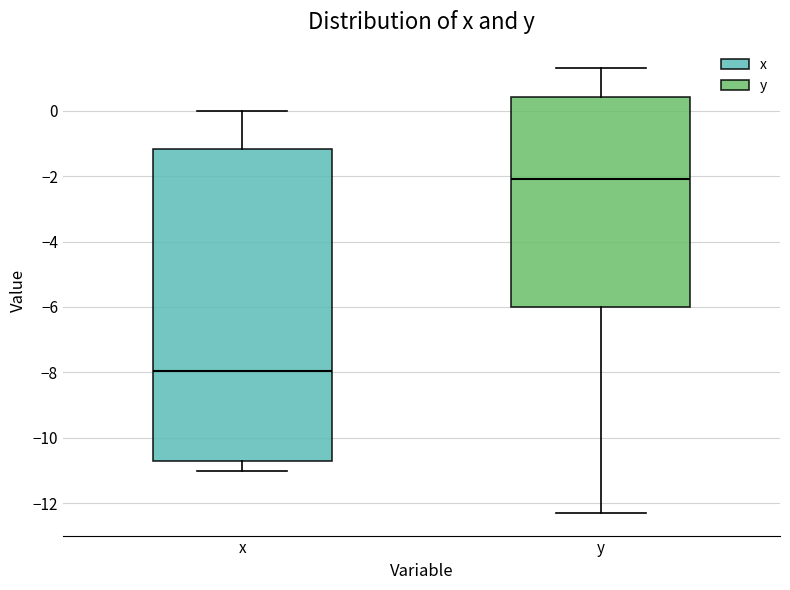

Which box has the highest median line?

y